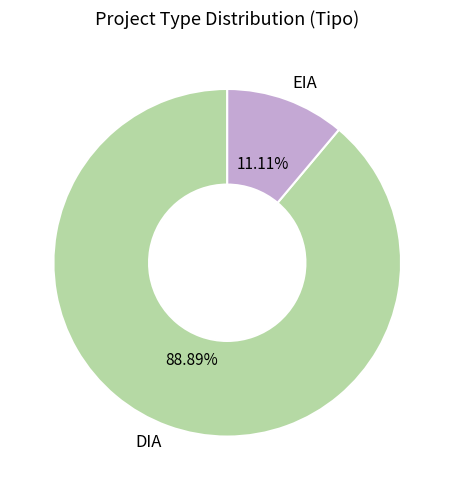

Between DIA and EIA, which is larger?

DIA